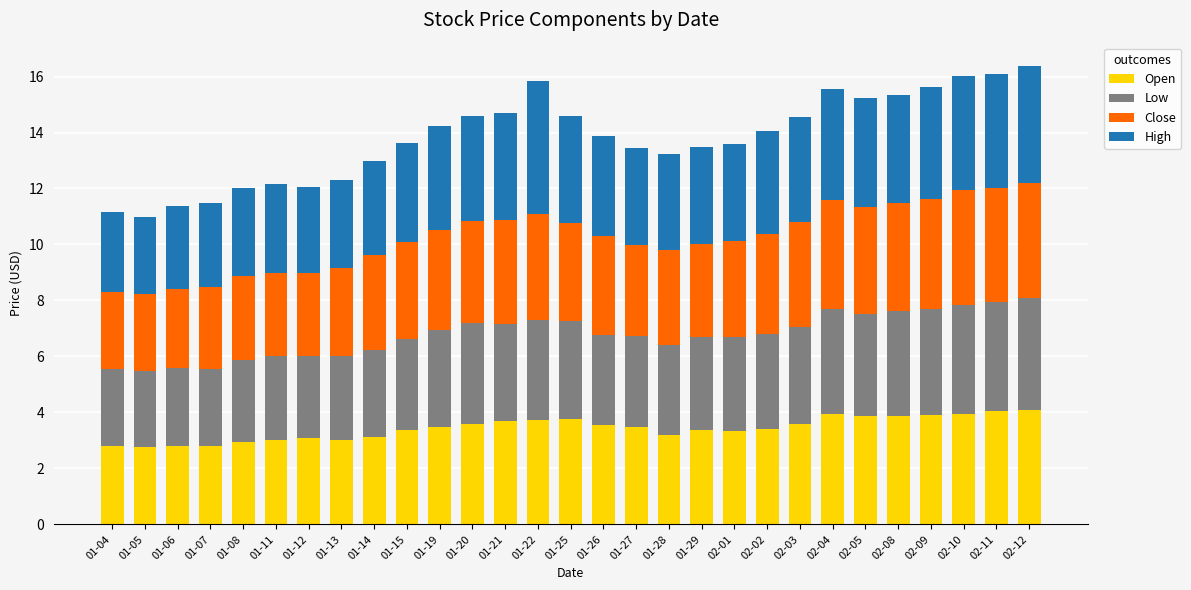

The value of Open at 01-15 is 1.4. True or false?

False